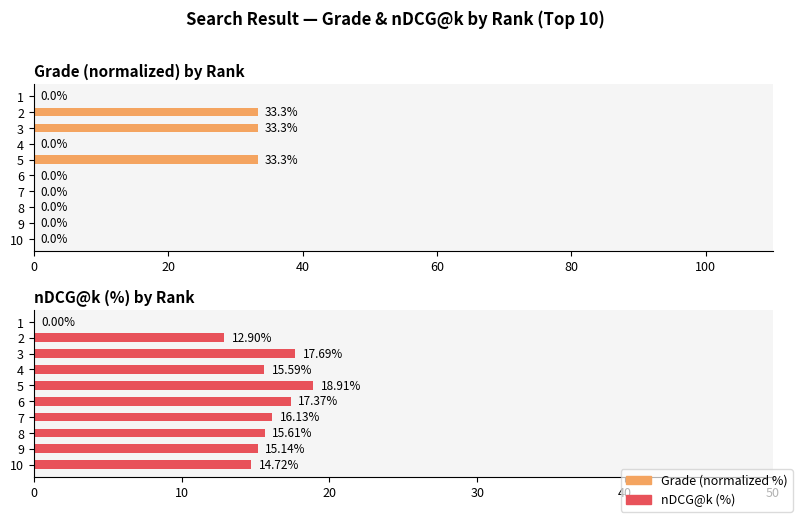

Which series has the largest range (max minus min)?

Grade (normalized %)